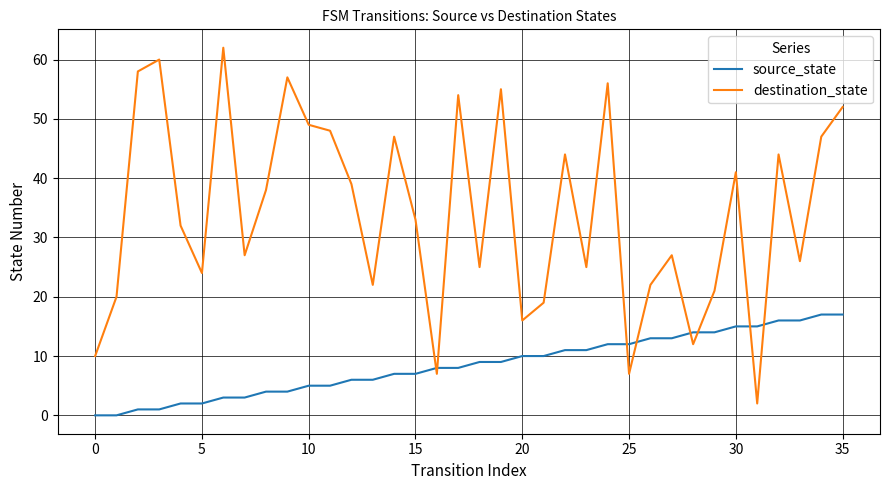

Rank the series by their maximum value, from lowest to highest.

source_state, destination_state